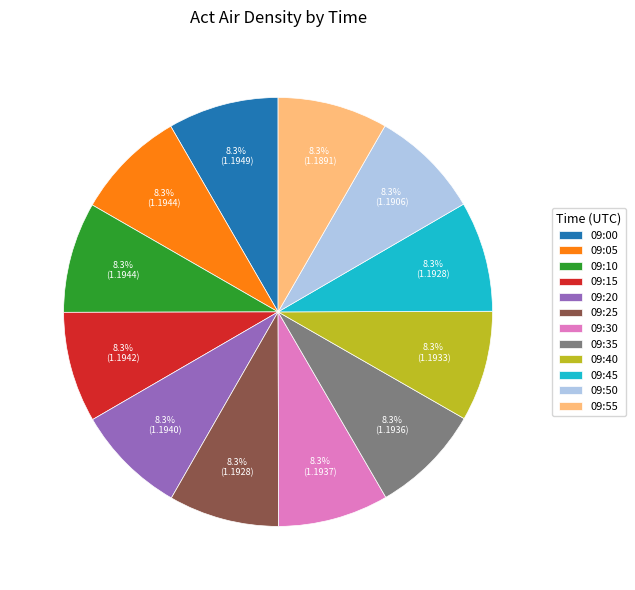

How many slices are in this pie chart?

12